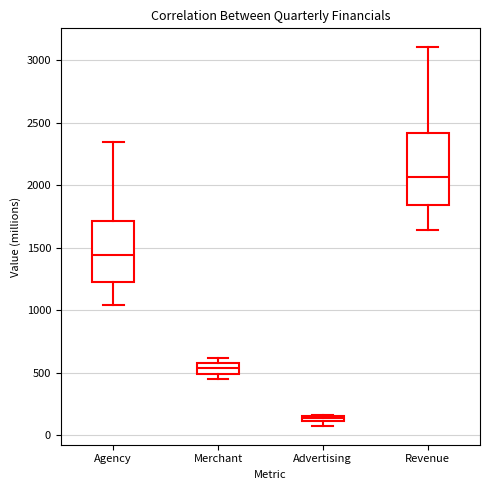

Where does the lower whisker of the box for Revenue end on the y-axis? The values are not printed on the chart, so give them approximately, as read against the axis.

1650